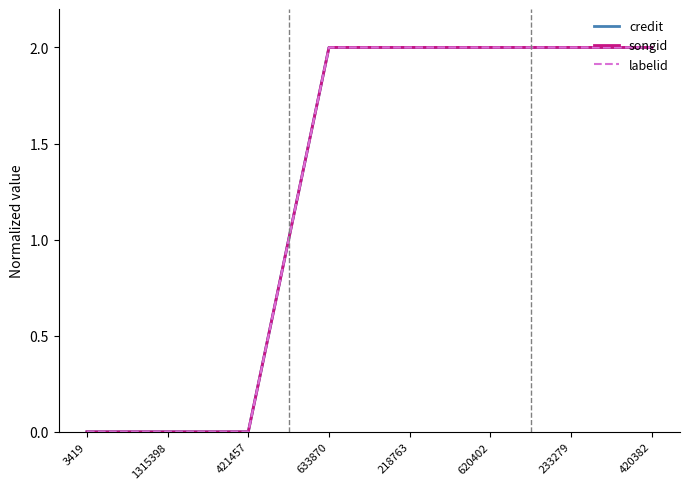

Rank the categories by labelid value from lowest to highest.

3419, 1315398, 421457, 633870, 218763, 620402, 233279, 420382